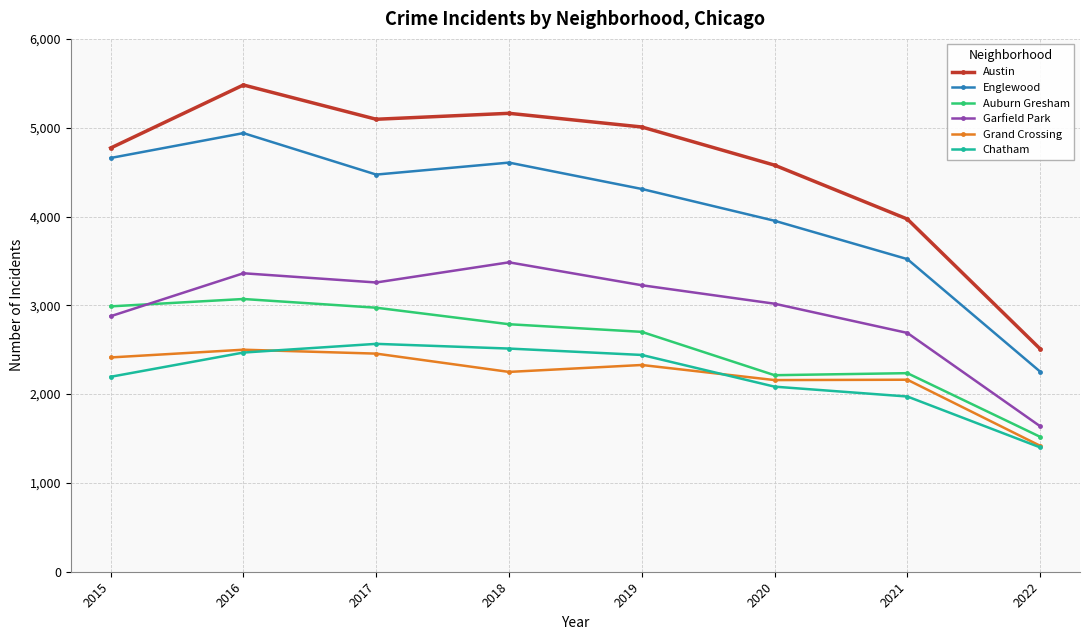

How many interior local valleys does the Englewood series have?

1